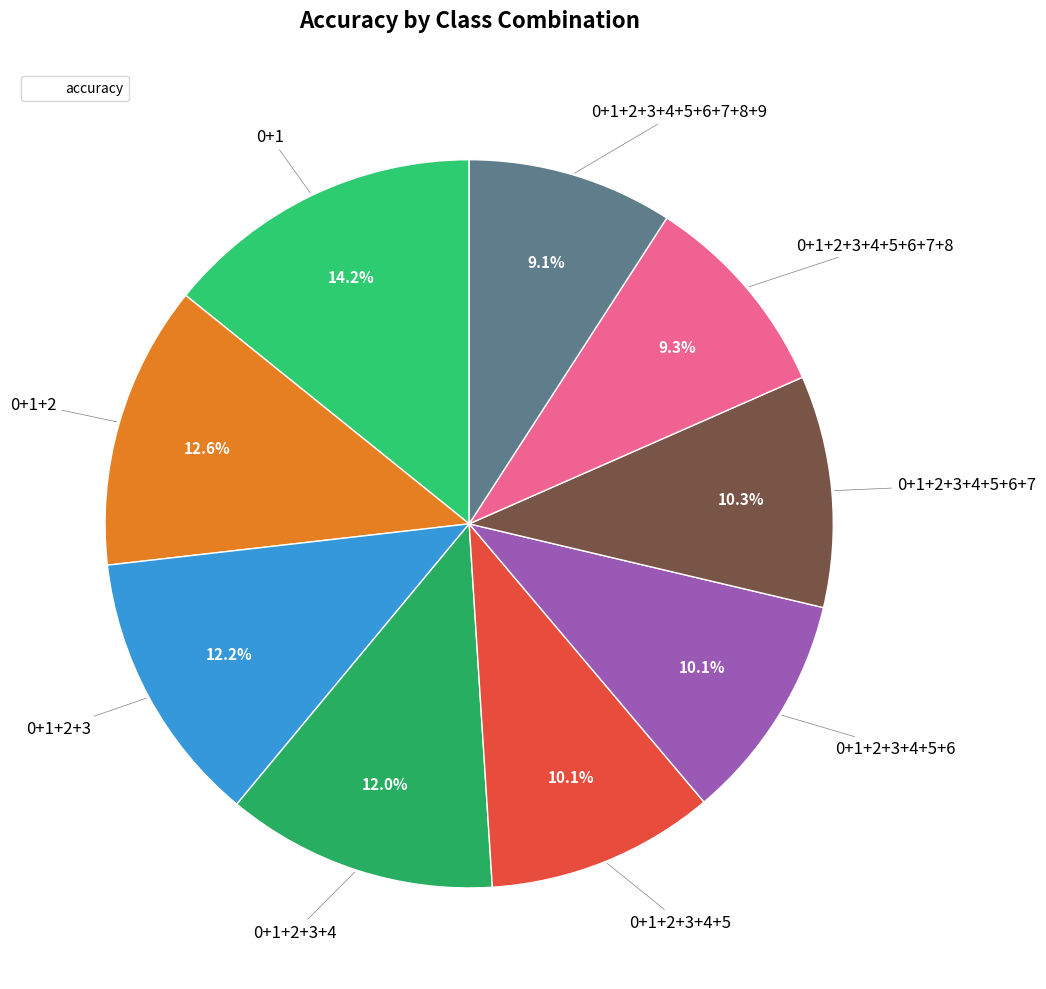

Count the number of slices in the pie.

9